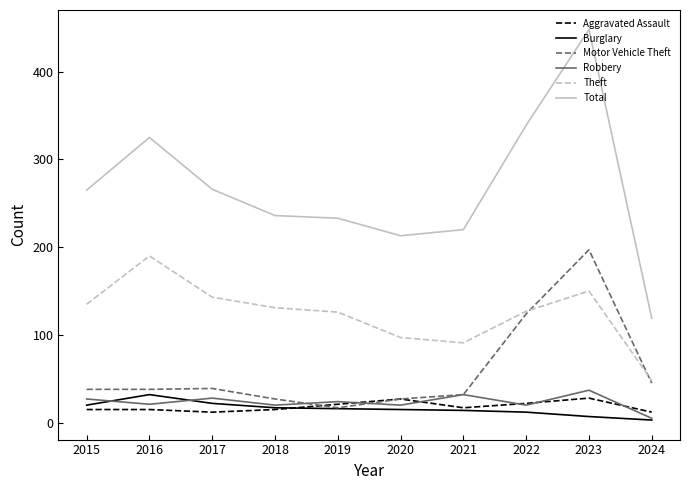

True or false: Theft and Aggravated Assault intersect in this chart.

False